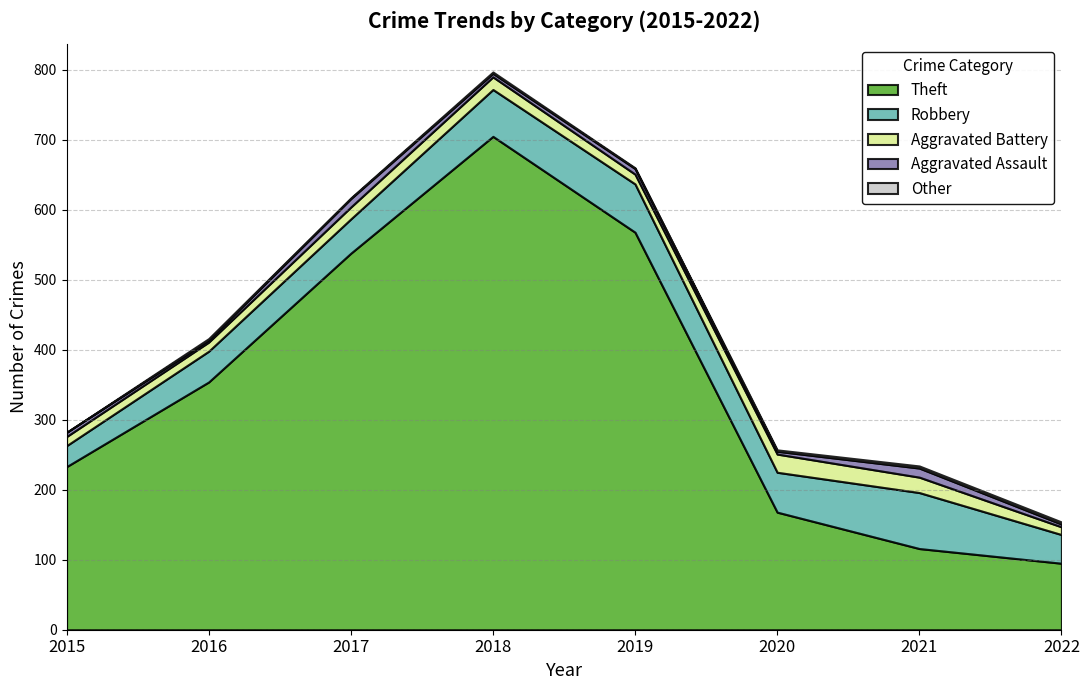

True or false: Theft and Aggravated Assault cross at least once.

False